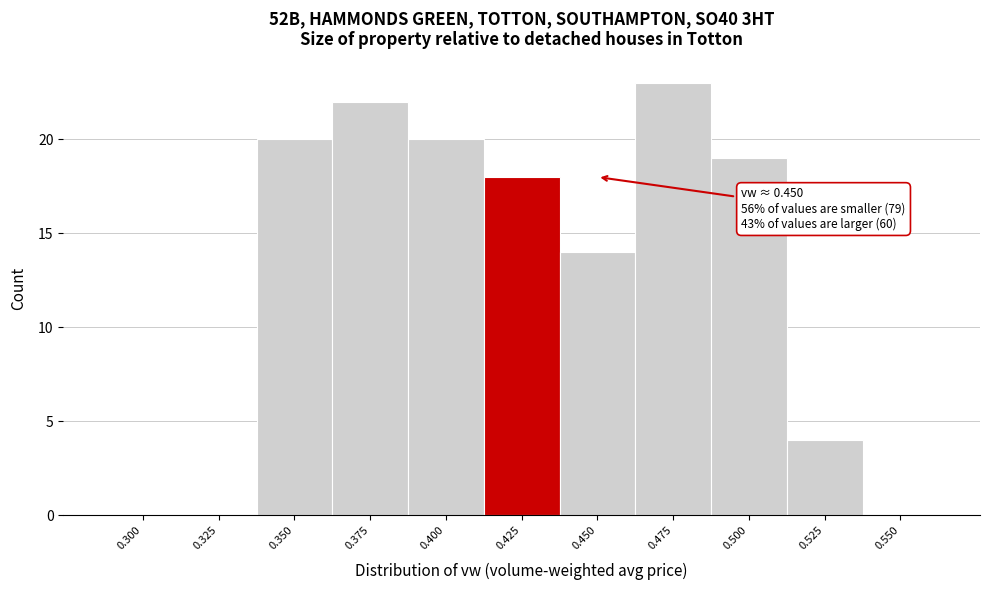

Reading left to right, transcribe all the data shown in this chart.

0.300=0	0.325=0	0.350=20	0.375=22	0.400=20	0.425=18	0.450=14	0.475=23	0.500=19	0.525=4	0.550=0